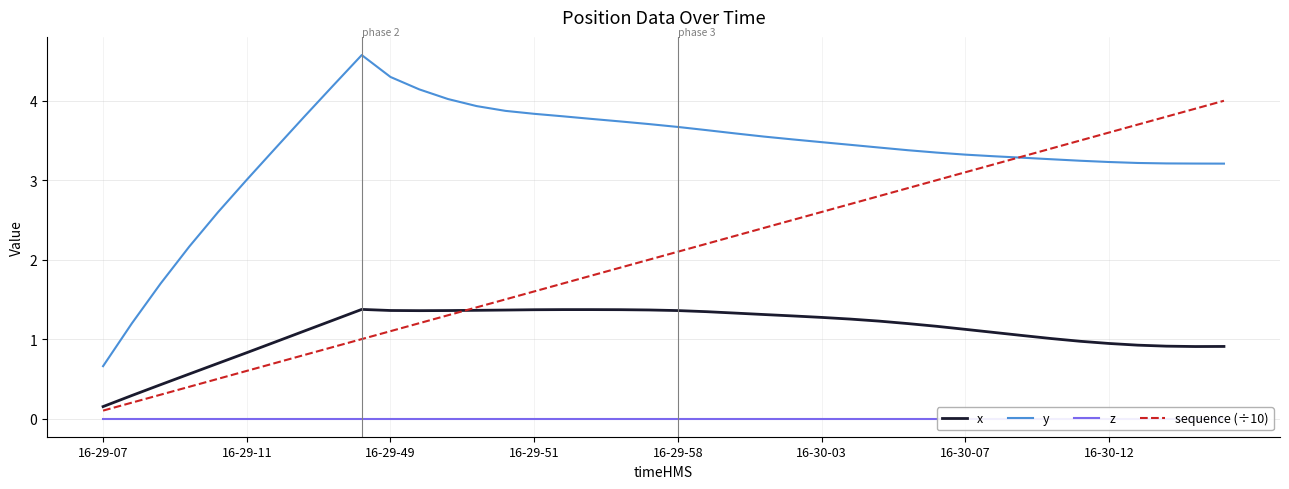

What is the difference between the highest and lowest values at 27?

3.4